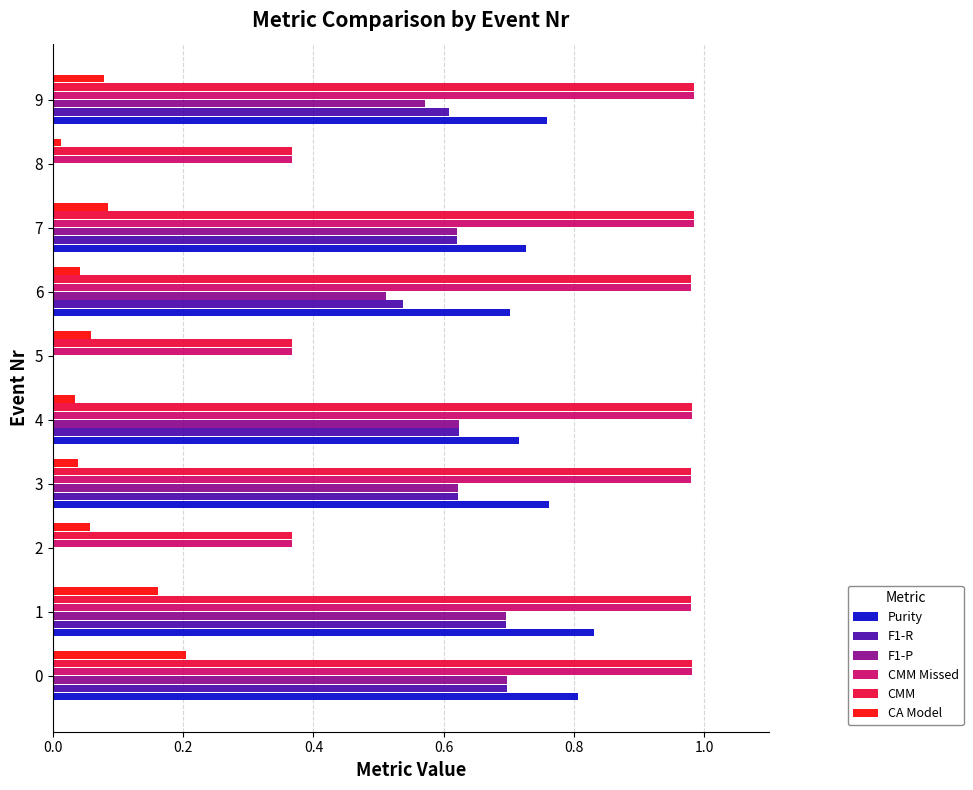

Which series changed the most between 1 and 2?

Purity